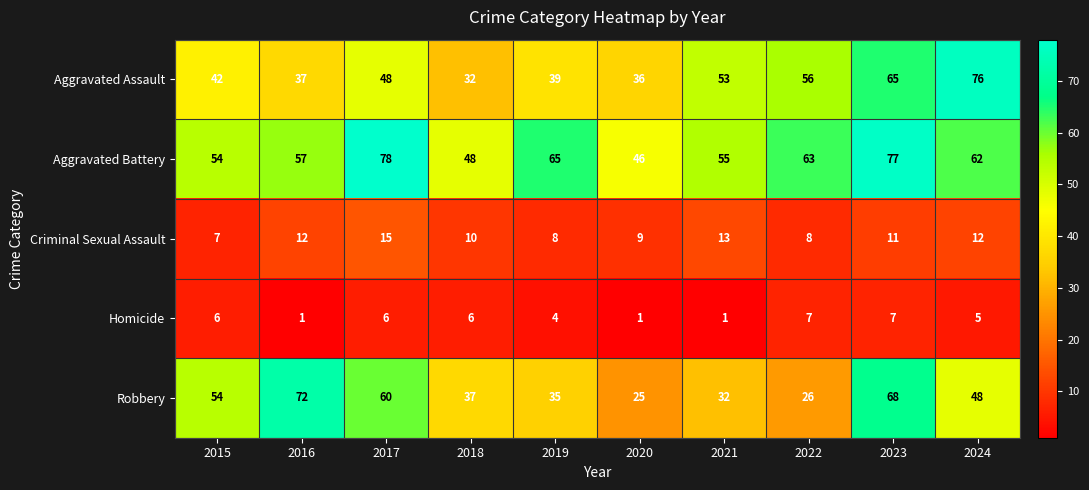

Rank the series by their maximum value, from highest to lowest.

Aggravated Battery, Aggravated Assault, Robbery, Criminal Sexual Assault, Homicide